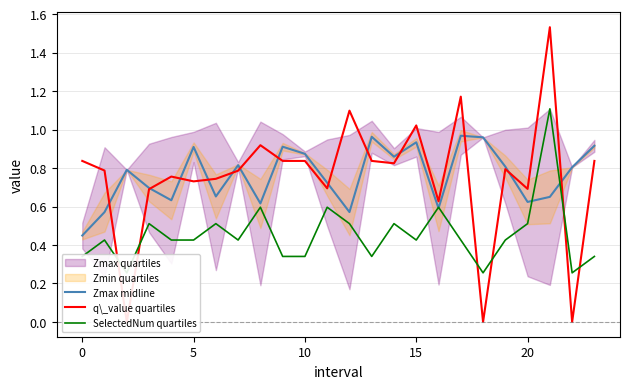

At which category is the sum across all series the highest?

21